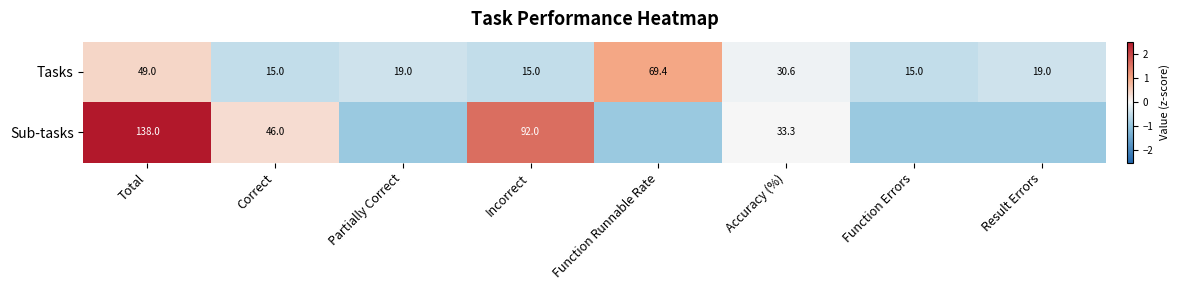

Where is Tasks nearest to the value 42?

Total